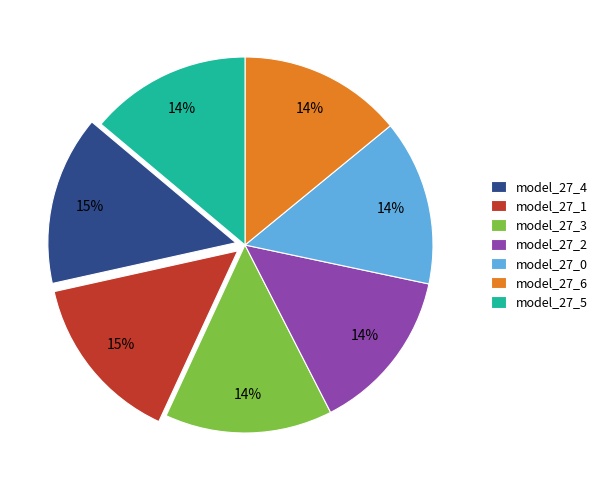

Do model_27_5 and model_27_4 together represent more than half of the pie?

No